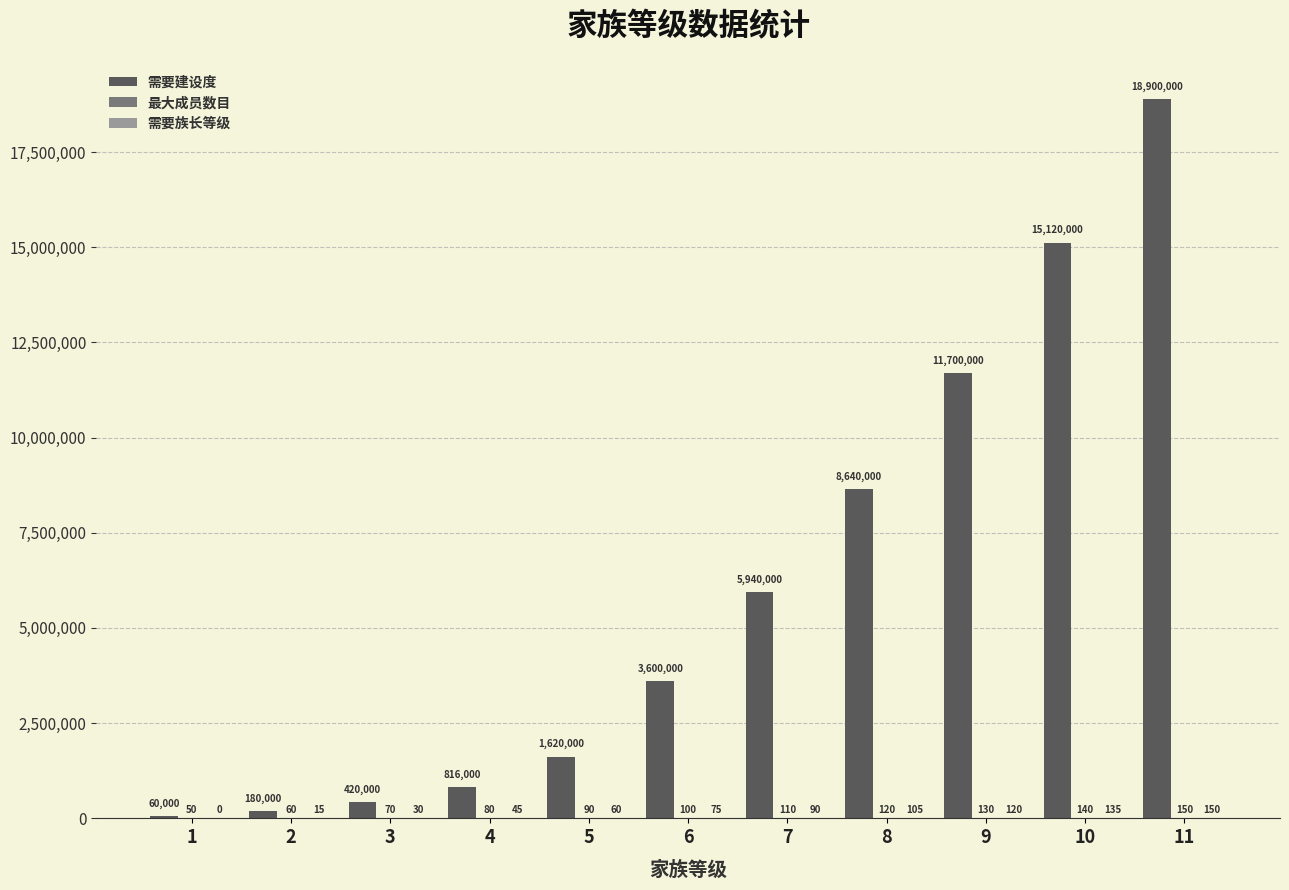

Are the bars horizontal?

No